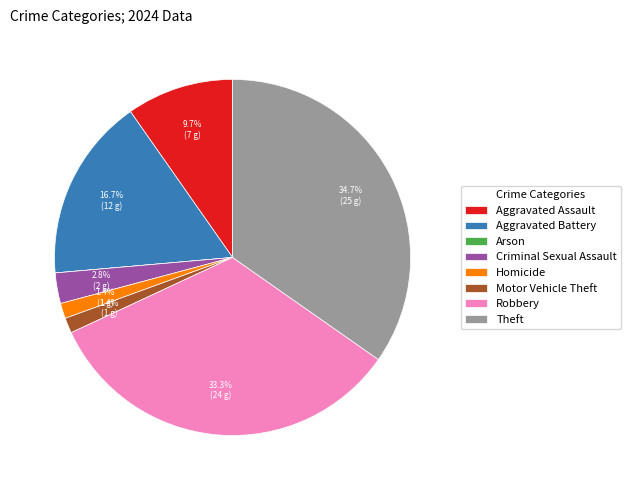

Does any single category account for the majority?

No